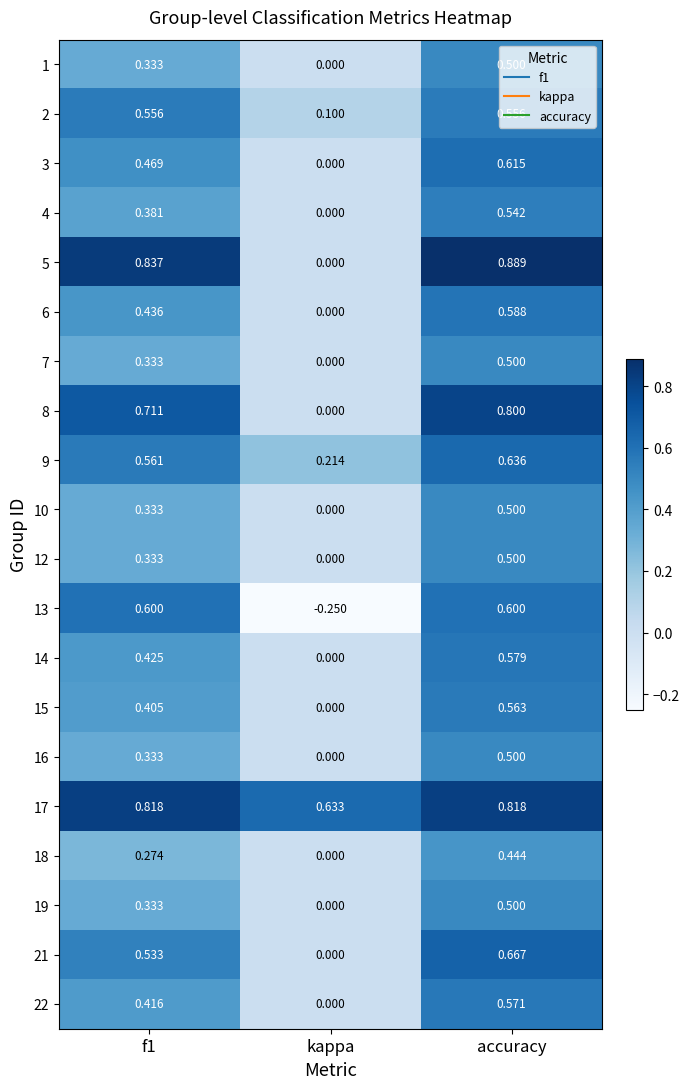

Where is 3 nearest to the value 0?

kappa